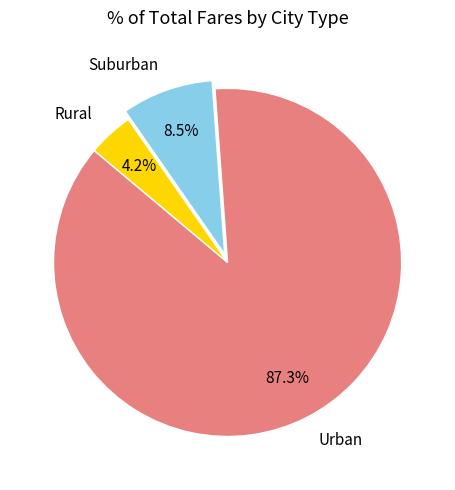

Between Rural and Urban, which is larger?

Urban